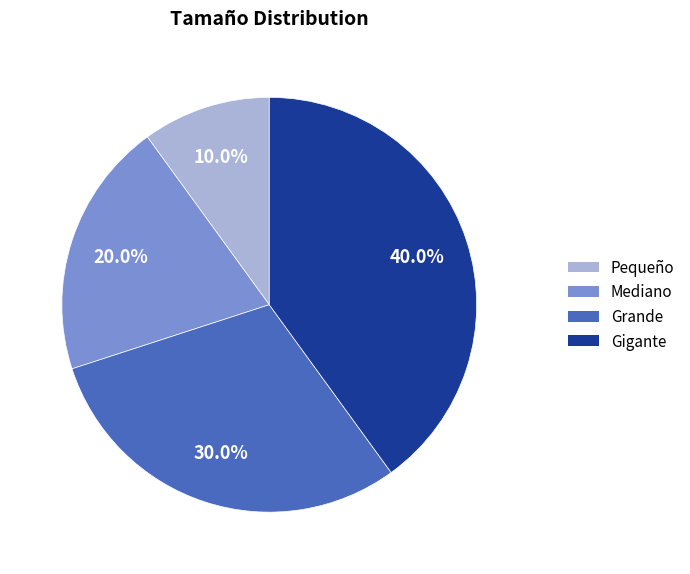

What is the largest slice in the pie chart?

Gigante